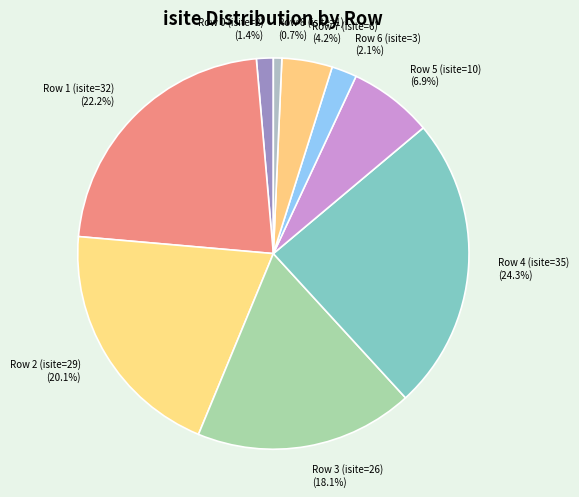

Which slice is the largest?

Row 4 (isite=35)